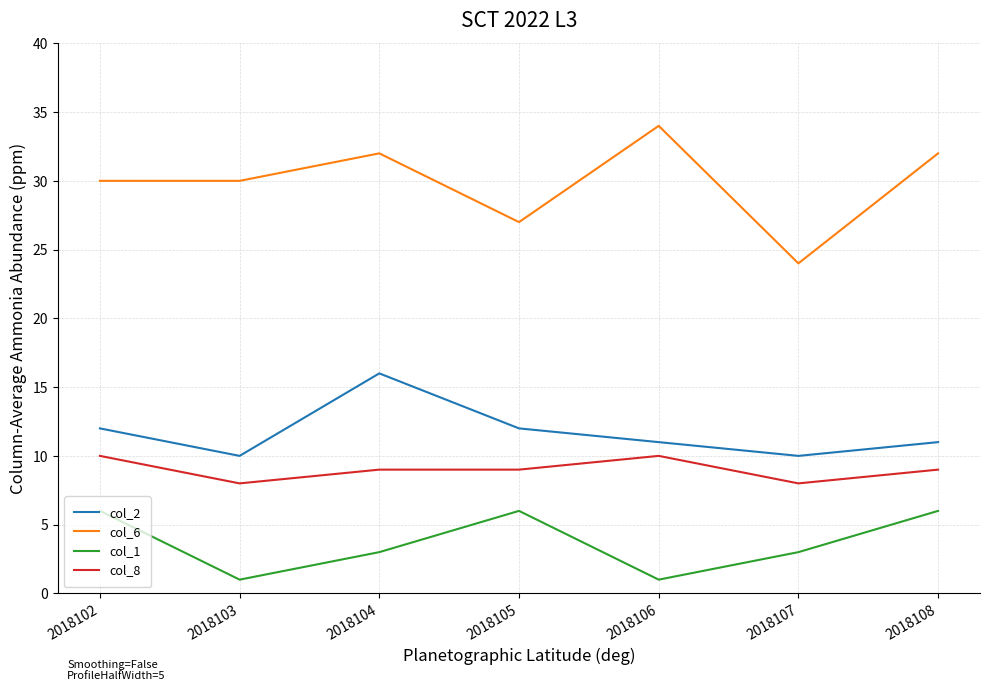

True or false: col_1 has a value of 4 at 2018102.

False